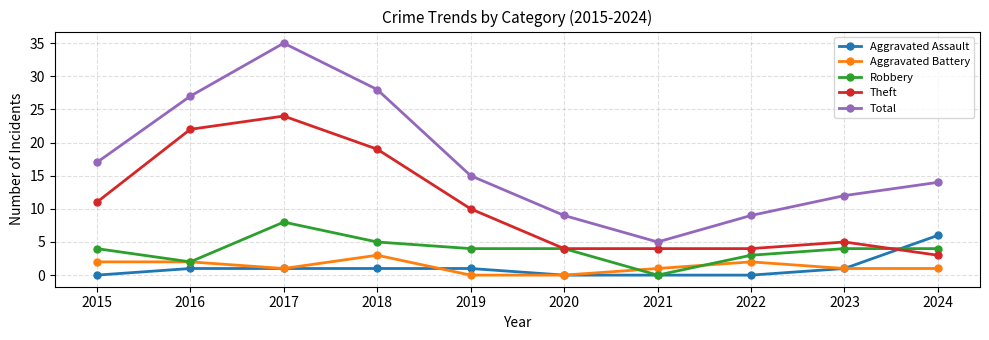

Which series changed the most between 2019 and 2024?

Theft